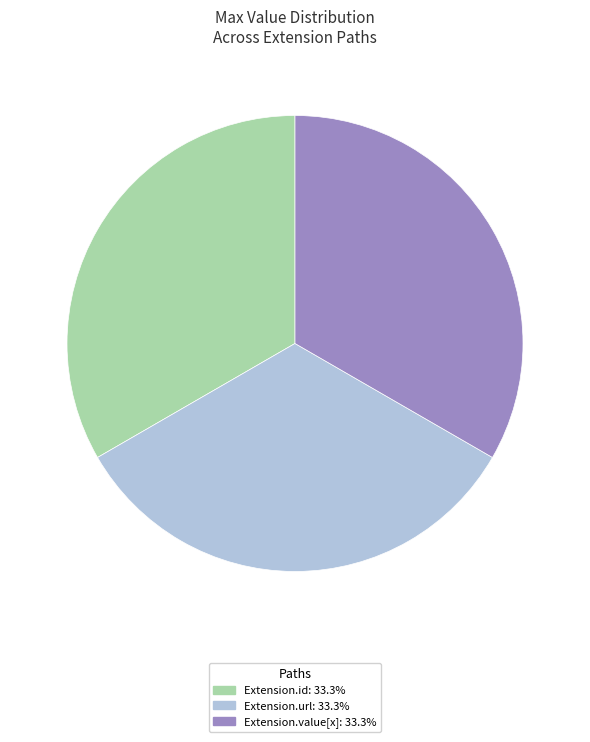

What is the ratio of the value at Extension.value[x]: 33.3% to the value at Extension.url: 33.3%?

1.0